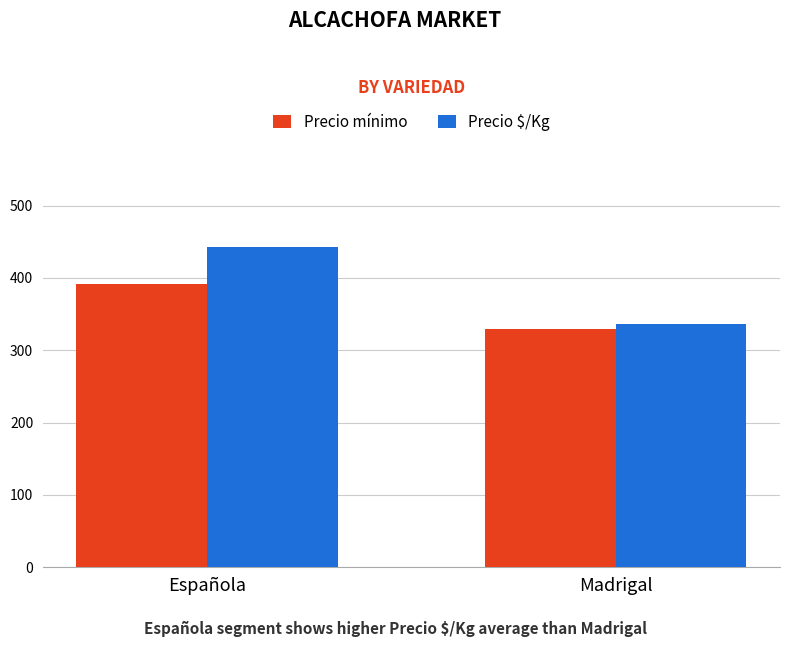

Which series changed the most between Española and Madrigal?

Precio $/Kg